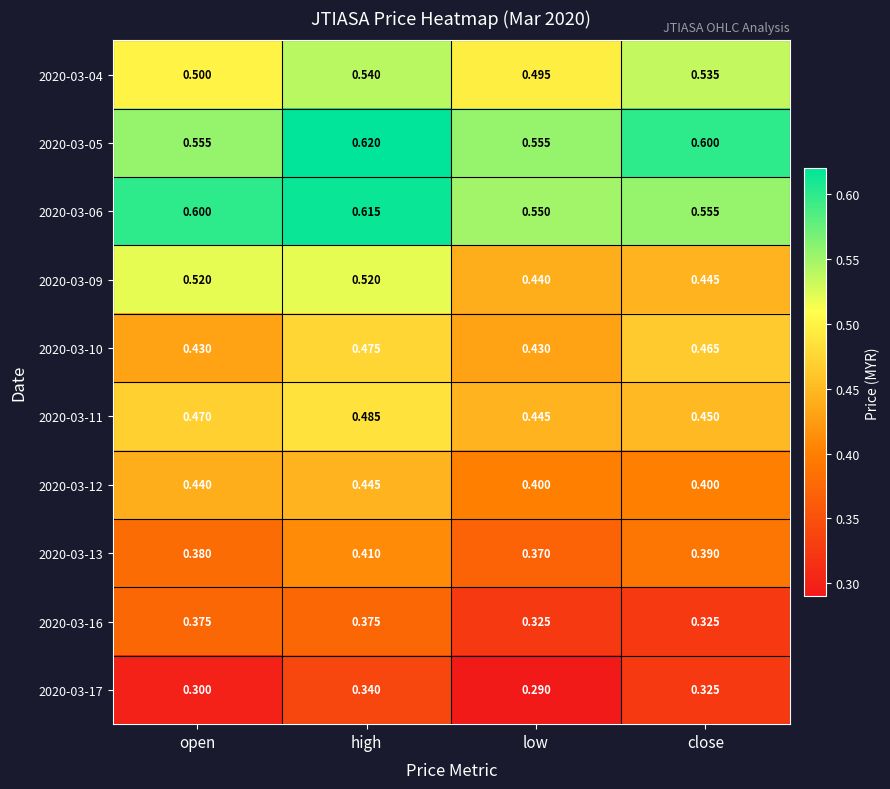

What is the total value across all series at close?

4.5